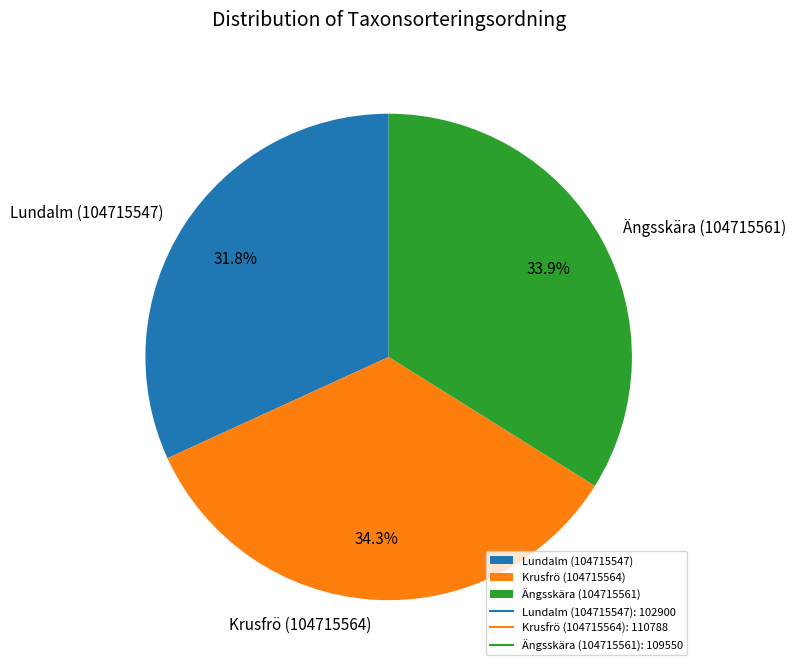

Does any single category account for the majority?

No